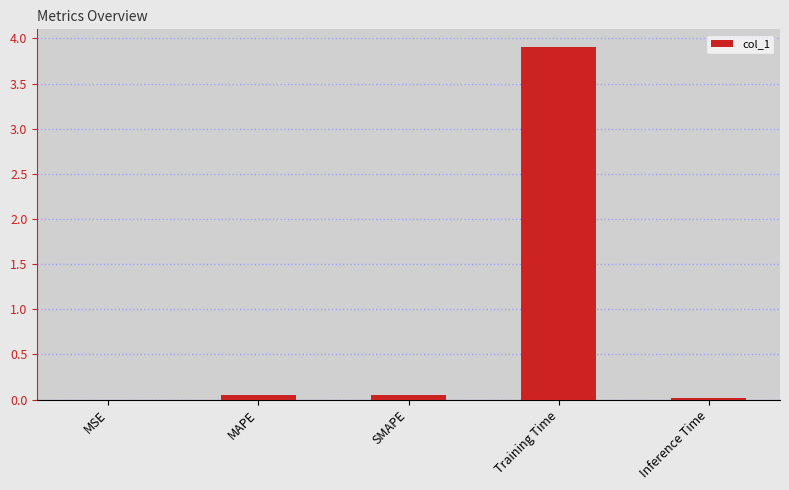

What is the maximum value shown in the chart?

3.9